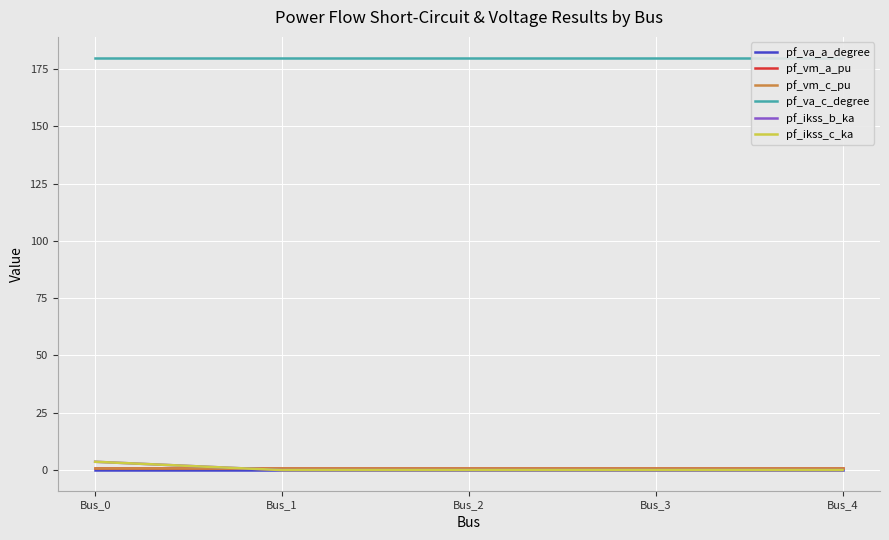

How many categories are shown in the chart?

5